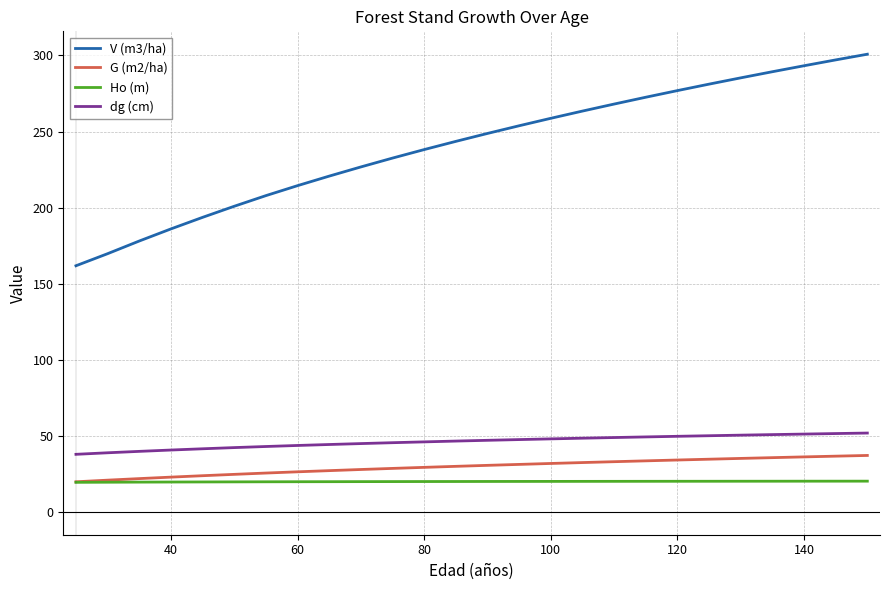

What is the smallest value displayed?

19.4